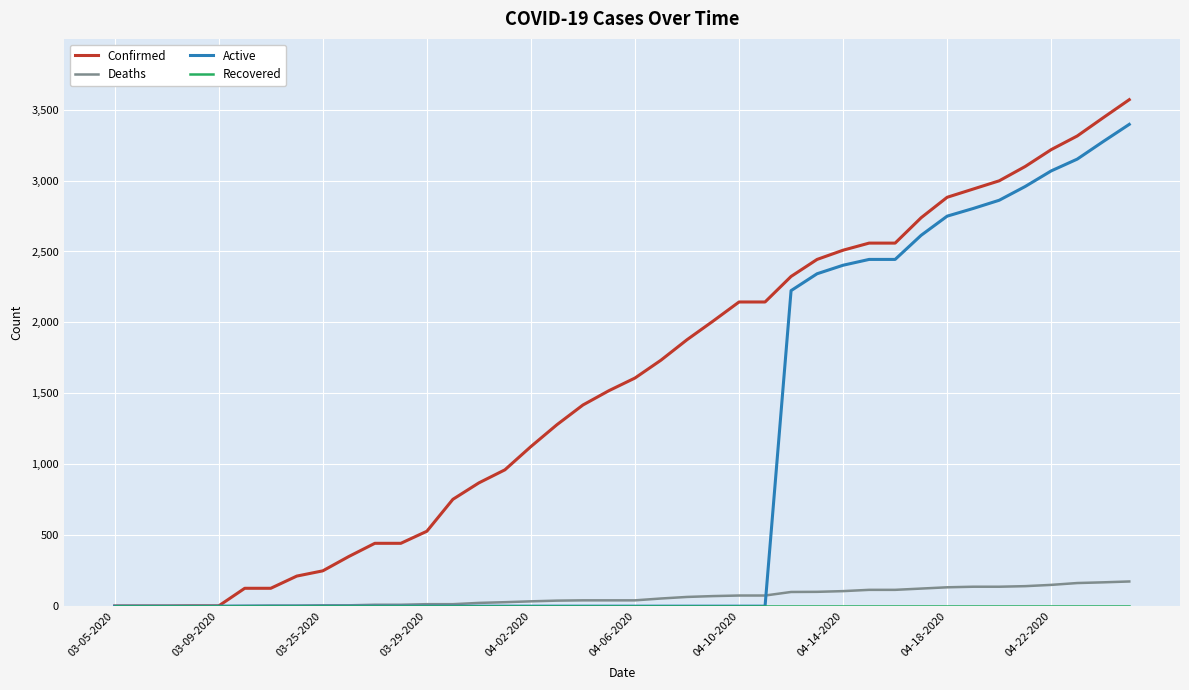

Which series has the largest range (max minus min)?

Confirmed